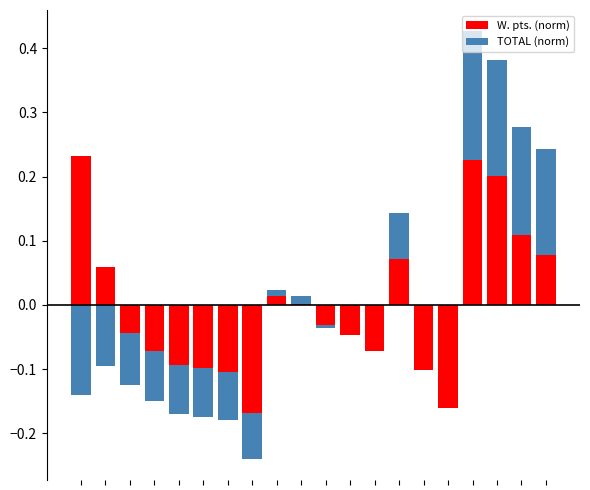

How many bars are there in each group?

2